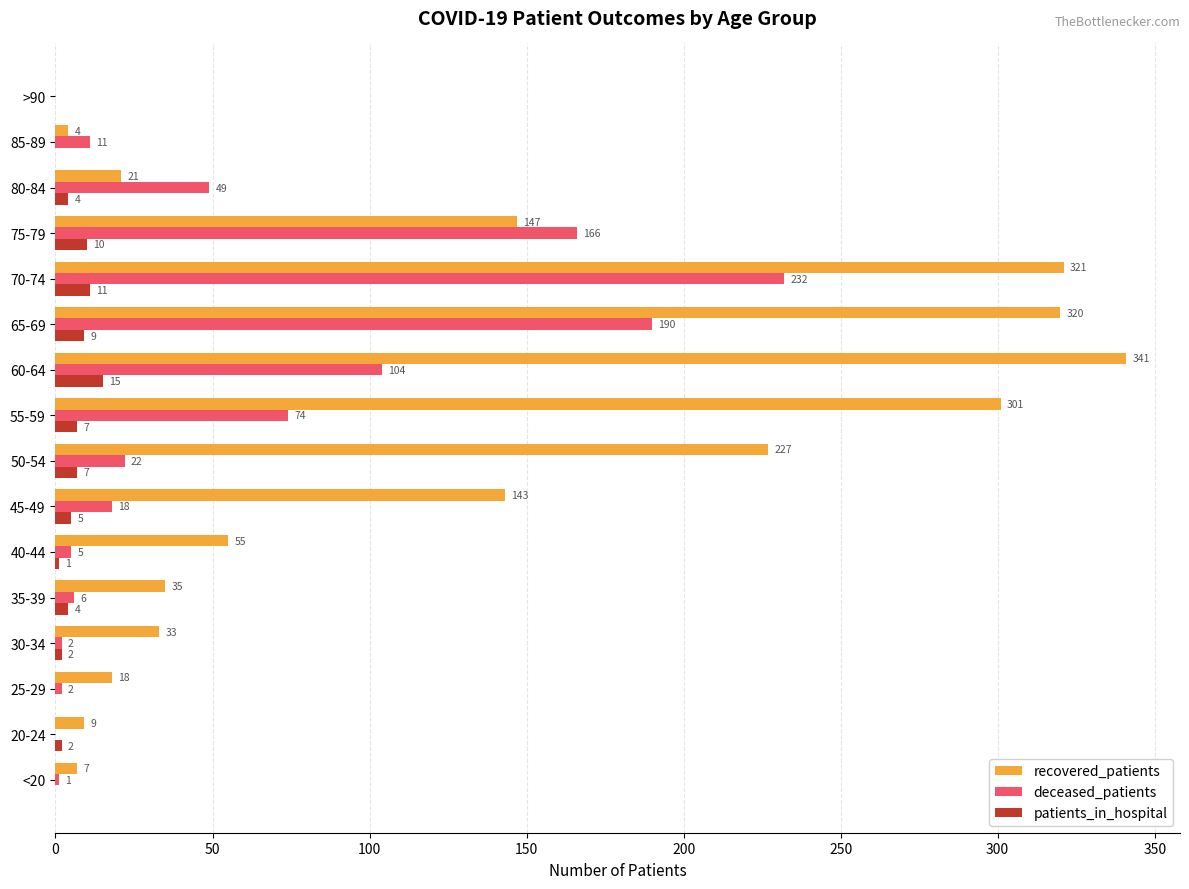

Which series has the largest total across all categories?

recovered_patients